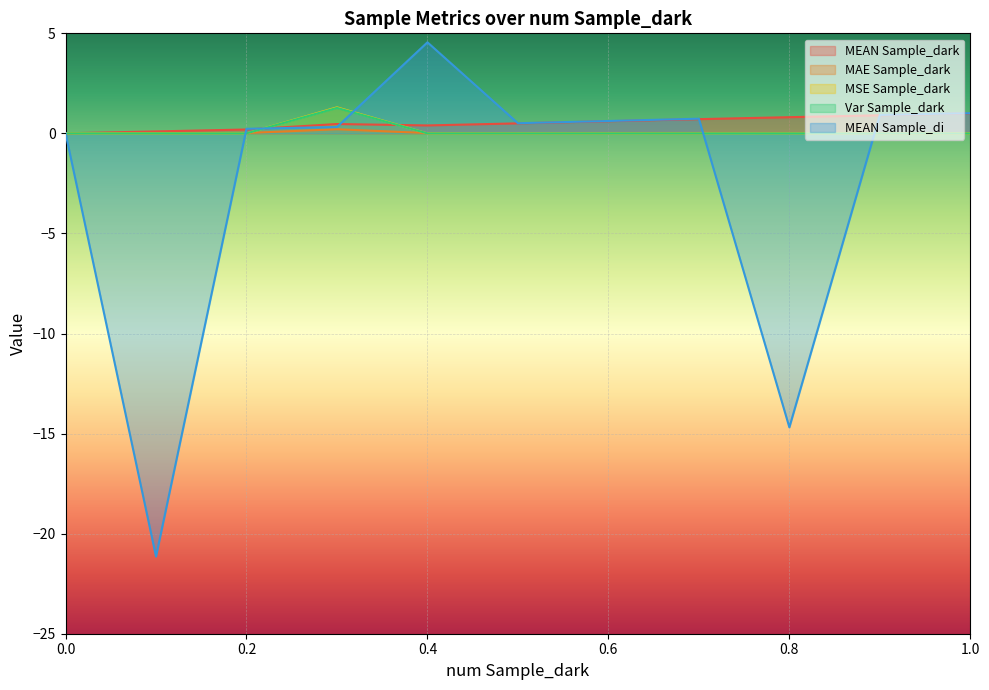

The MEAN Sample_dark series shows 1.6 at 1.0. True or false?

False